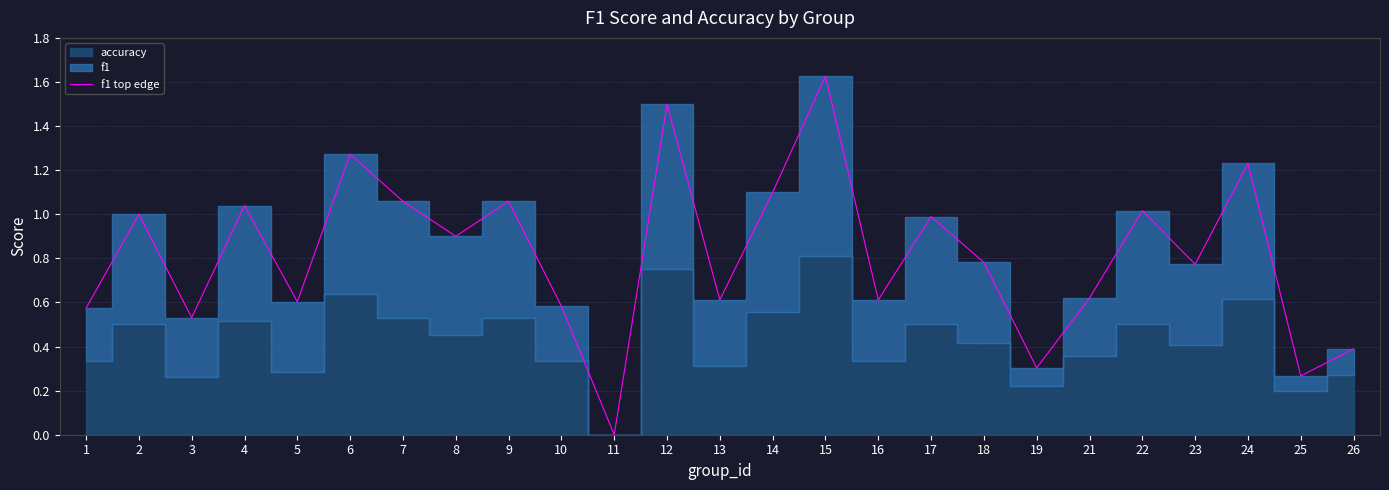

Is it true that the value at 23 is 0.2?

False